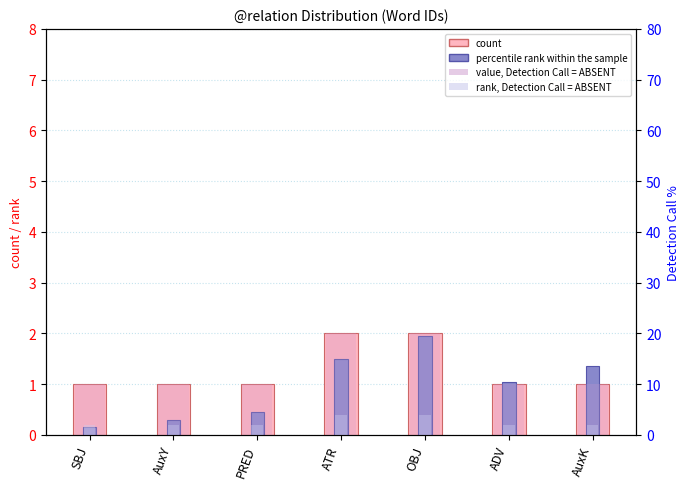

What is the label of the 1st bar from the left?

SBJ